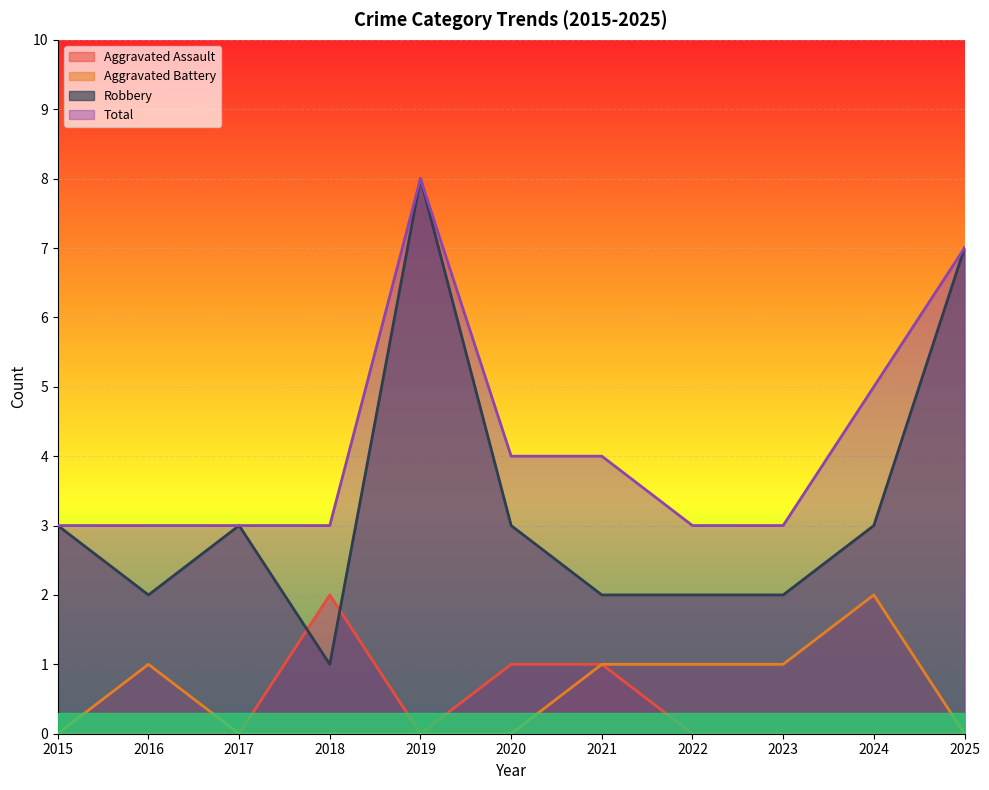

At which label does Aggravated Assault reach its peak?

2018